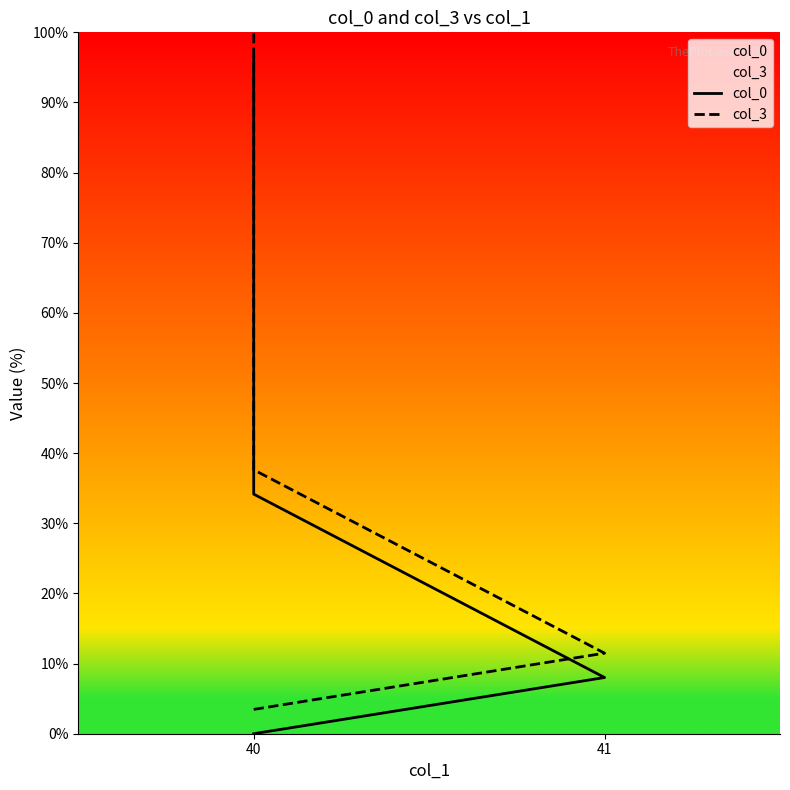

True or false: col_0 and col_3 cross at least once.

False